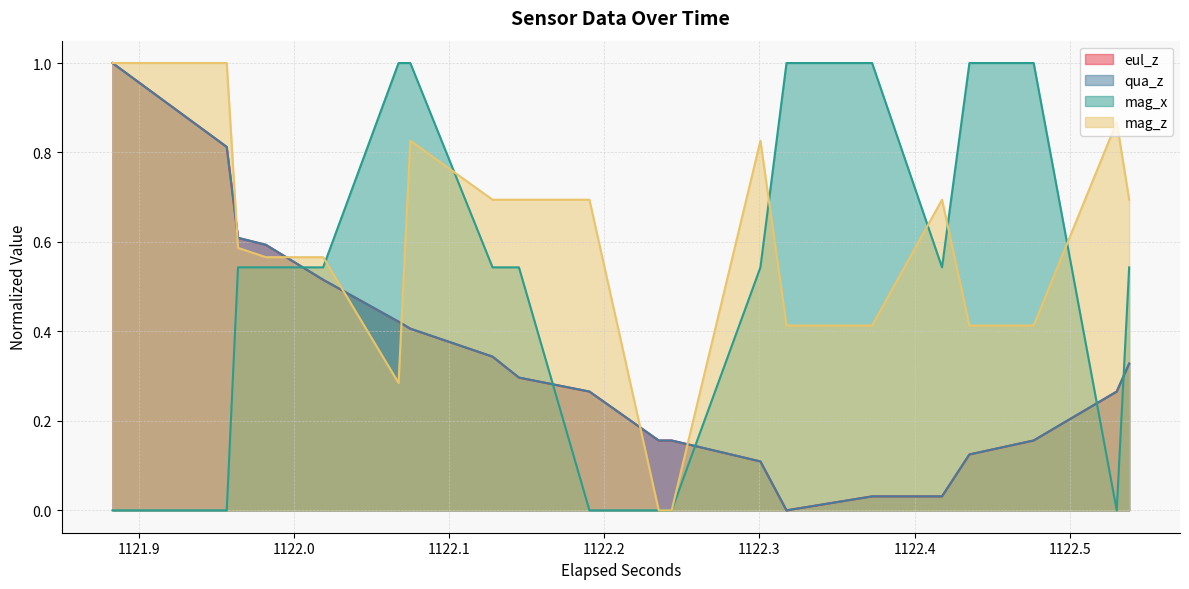

Is the value of qua_z at 34 greater than the value of eul_z at 1122.1?

No